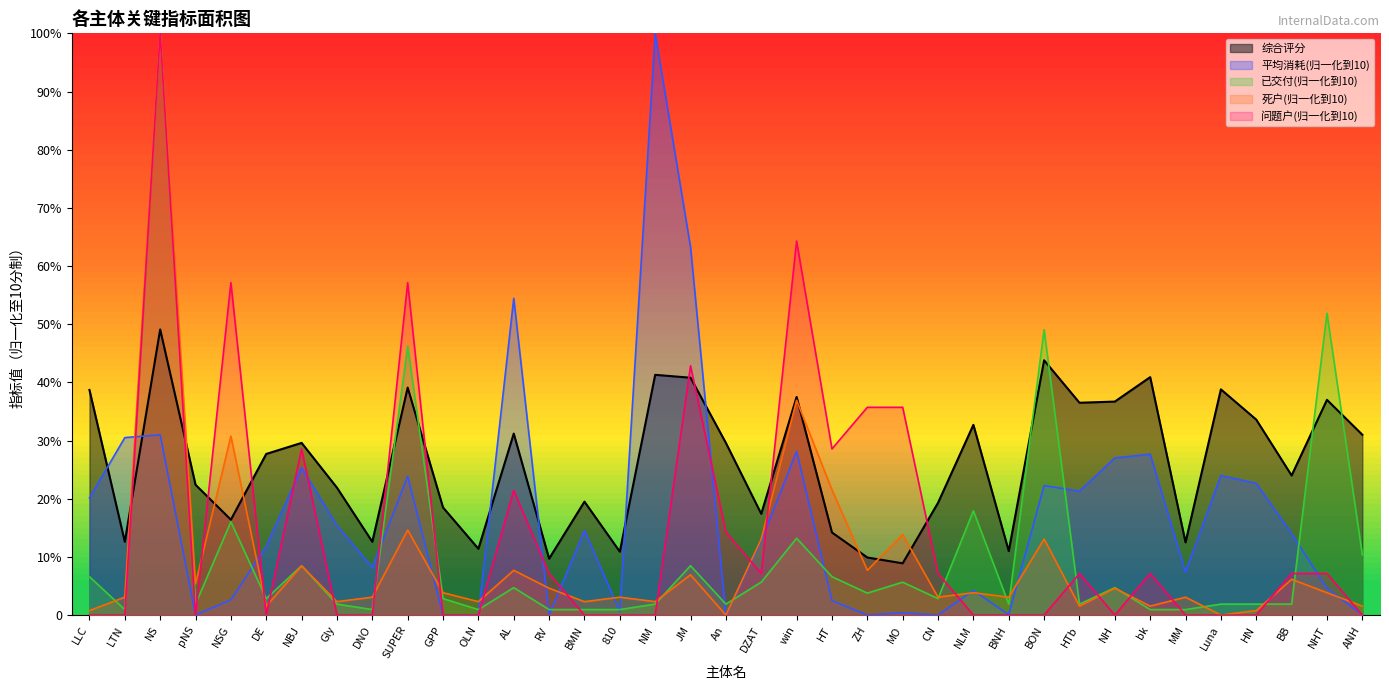

How many interior local valleys does the 死户 series have?

13